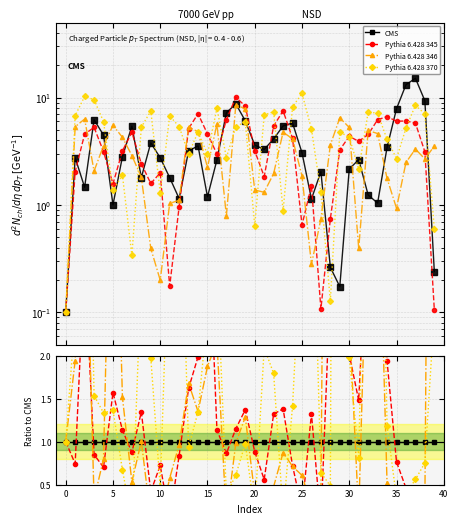

True or false: T8 and P8 cross at least once.

True